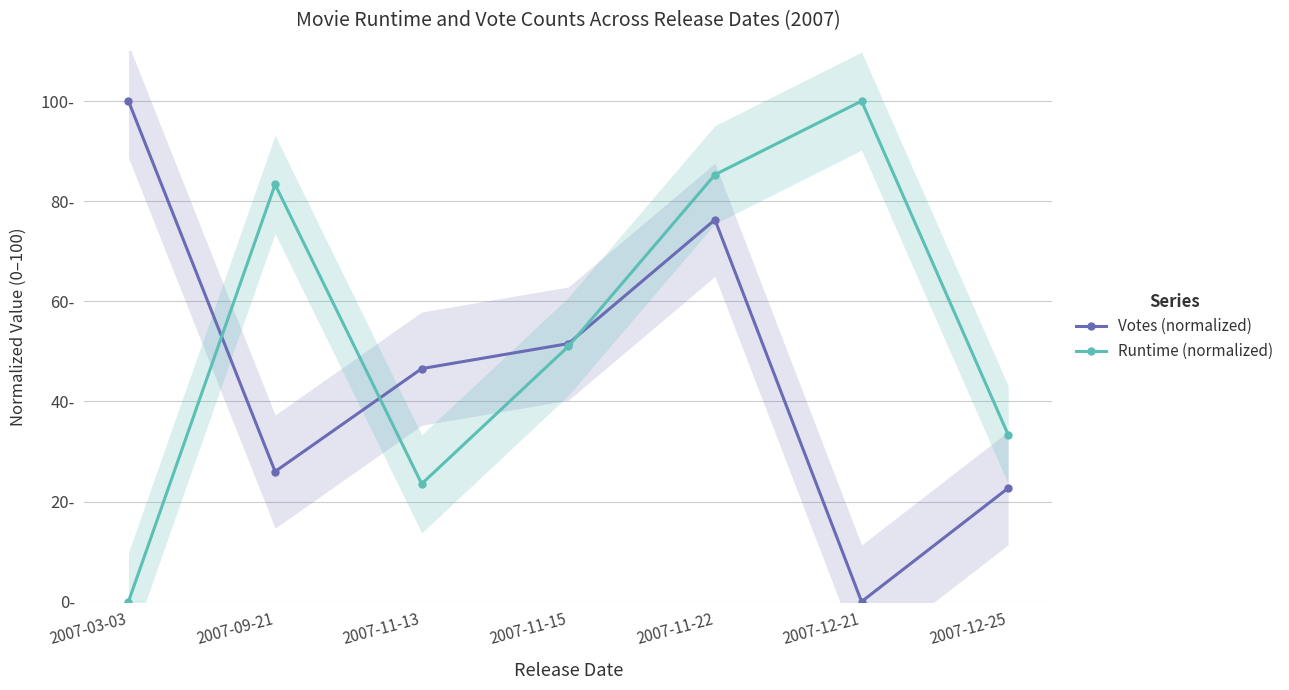

Between 2007-12-25 and 2007-11-15, which is larger?

2007-11-15